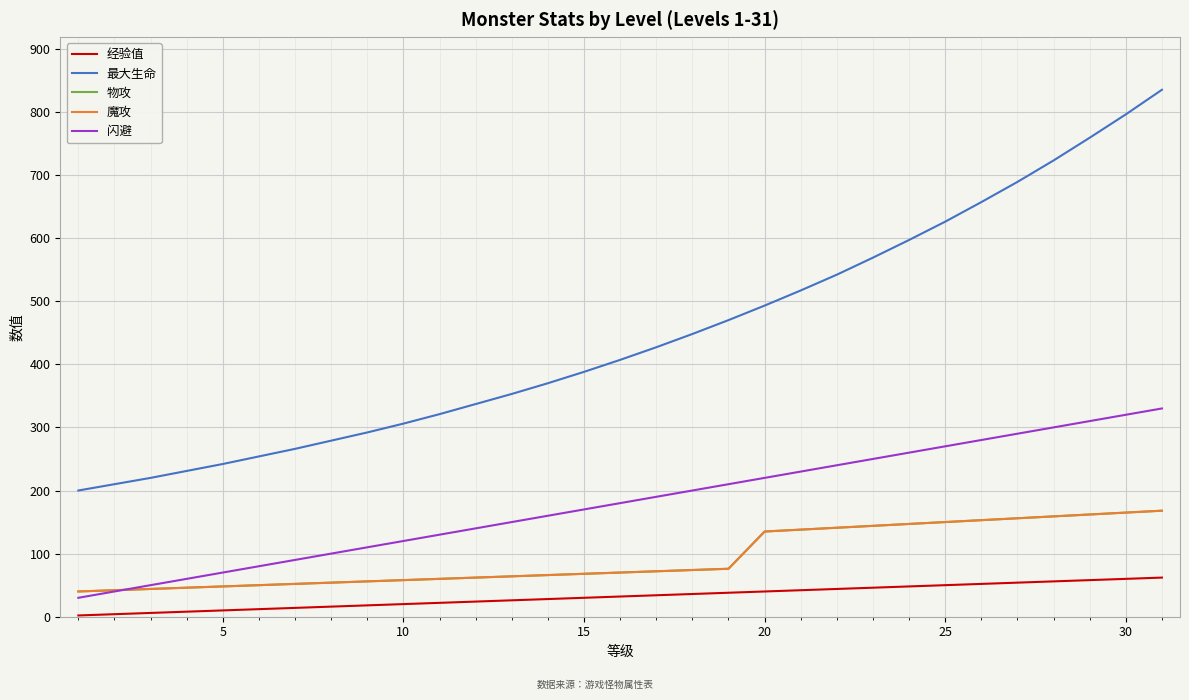

What is the highest value of the 经验值 series?

62